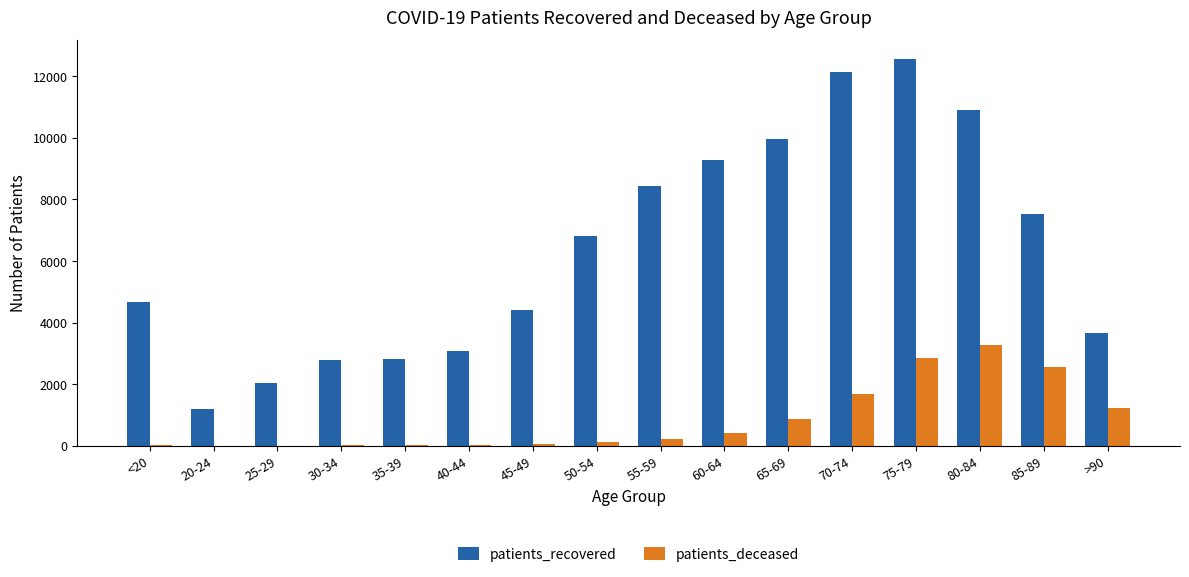

Is it true that patients_recovered equals 2039 at 25-29?

True